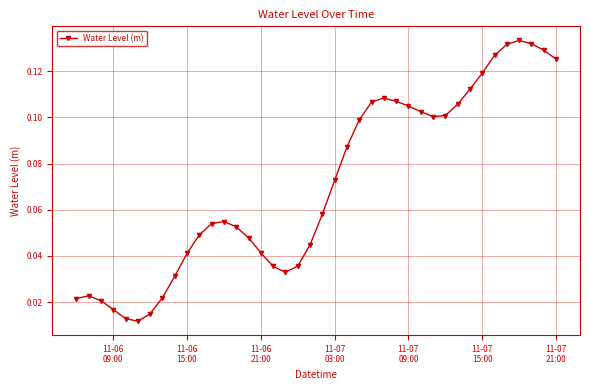

What is the sum of all values?

2.8